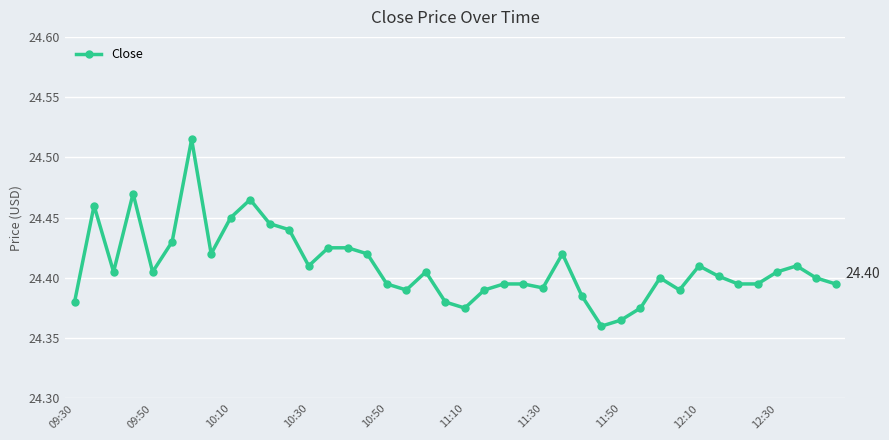

True or false: the data has more than 1 interior local peaks.

True